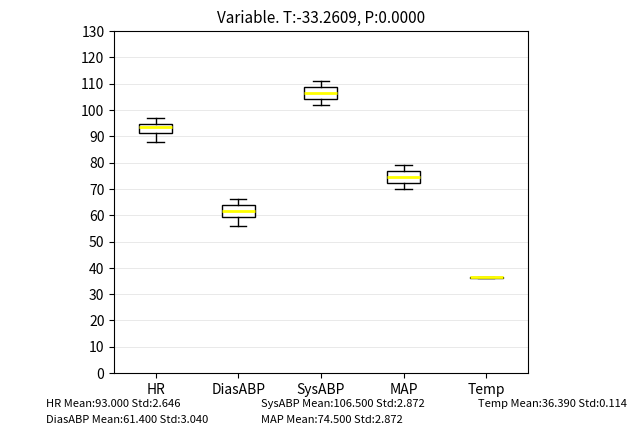

Reading left to right, transcribe this box plot: for each box, give where its median line is, the range the box spans, and where its two whiskers end, as read against the y-axis. The values are not printed on the chart, so give them approximately, as read against the axis.

HR: median 94, box 91 to 95, whiskers 88 to 97
DiasABP: median 62, box 59 to 64, whiskers 56 to 66
SysABP: median 107, box 104 to 109, whiskers 102 to 111
MAP: median 75, box 72 to 77, whiskers 70 to 79
Temp: box collapsed to a line at 36, whiskers 36 to 37